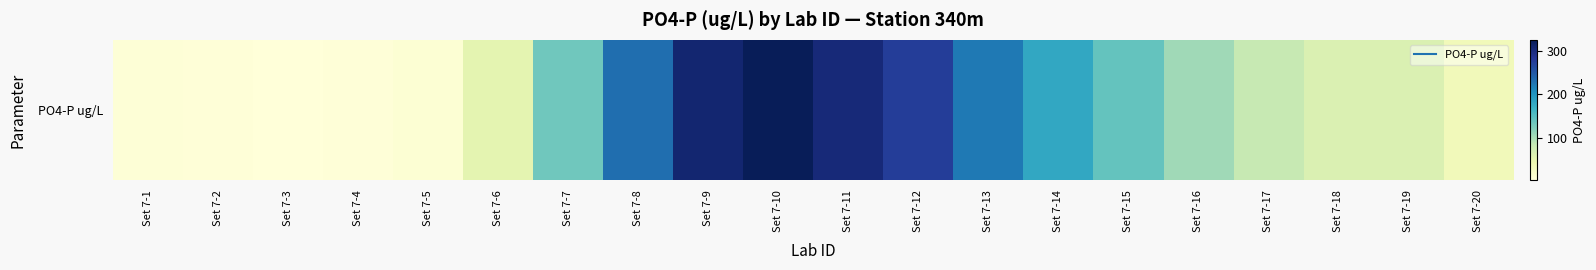

What value does the data have at Set 7-7?

133.0